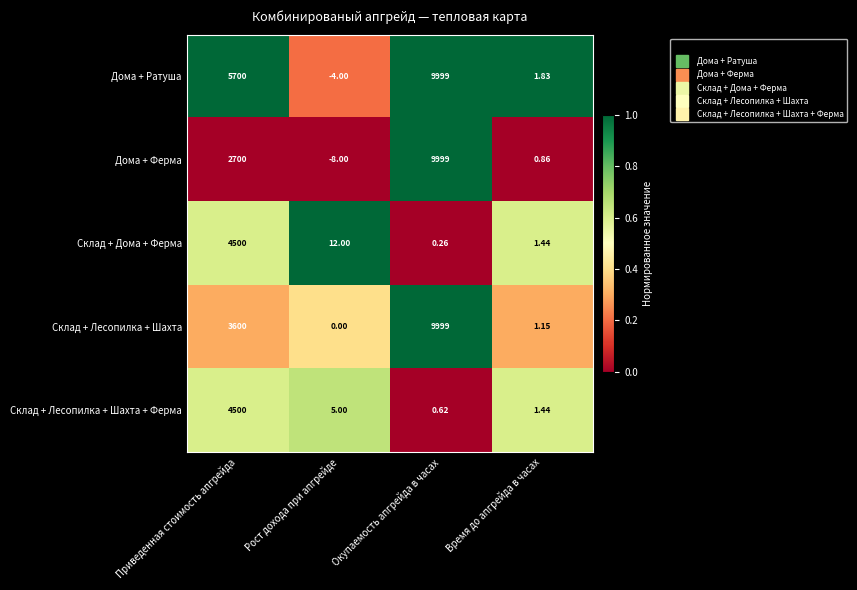

Which series has the widest spread of values?

Дома + Ферма